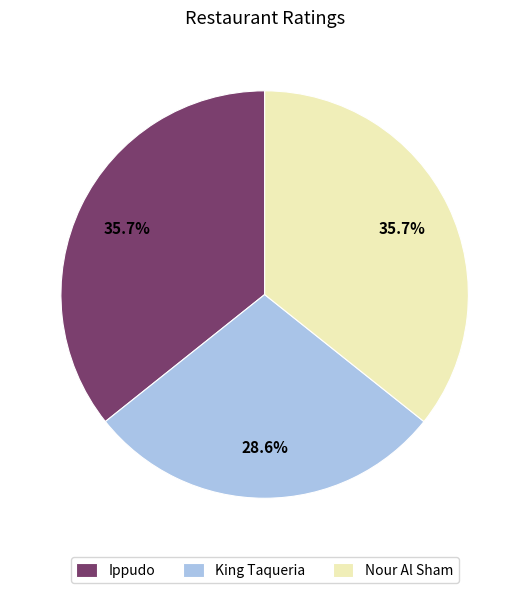

To the nearest percent, what is the average slice percentage?

33%